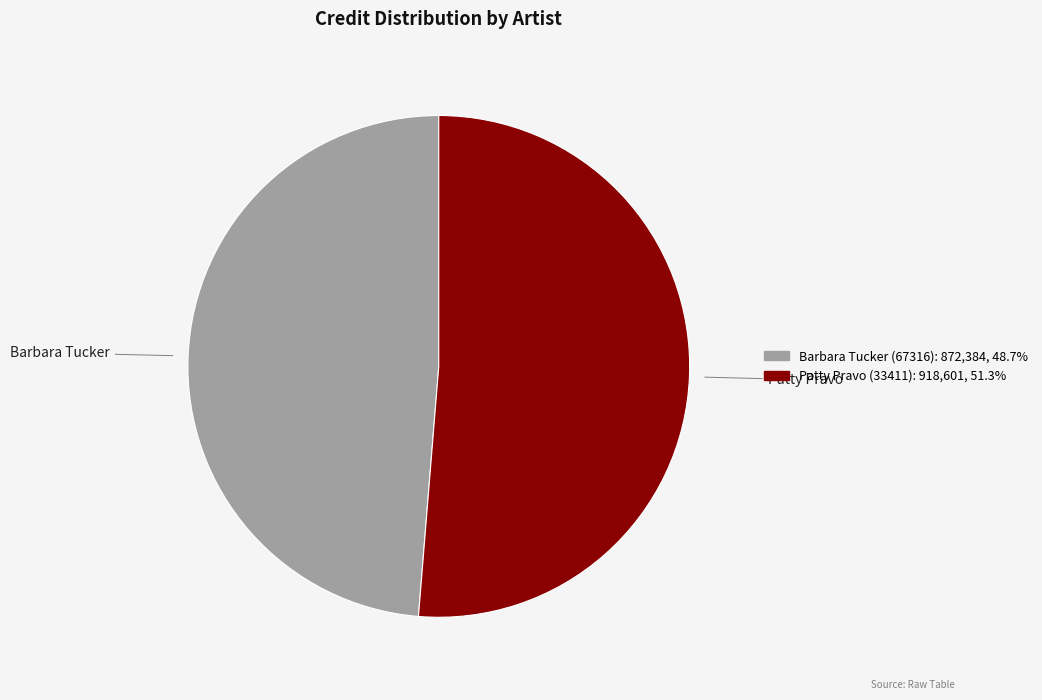

Is it true that Barbara Tucker (67316) is 49% of the pie?

True